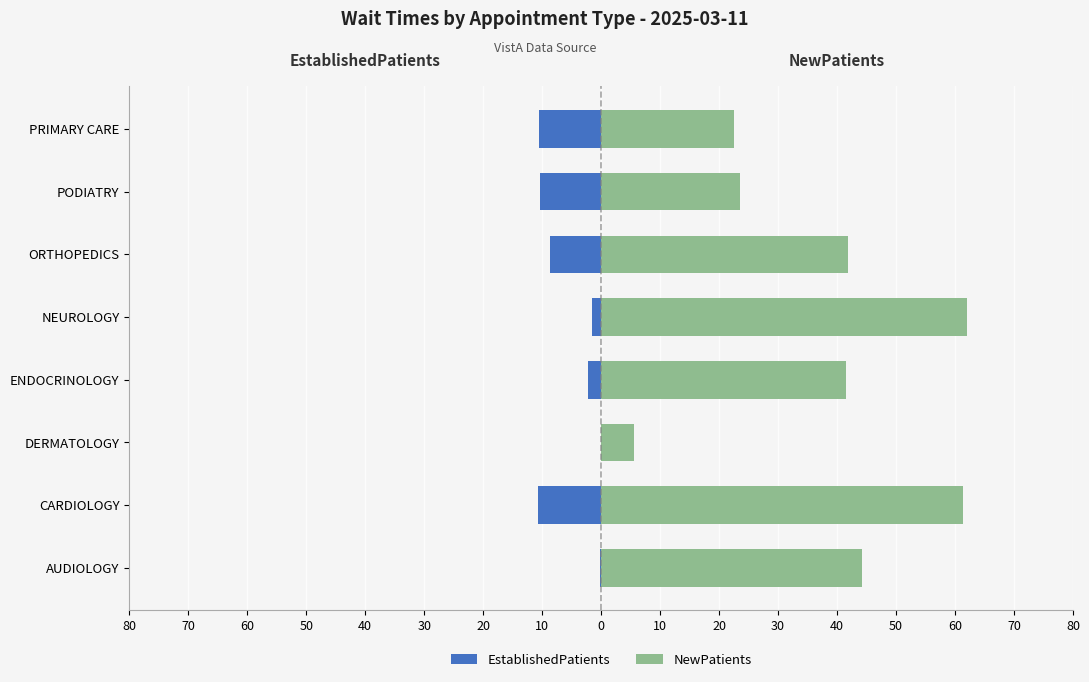

What is the sum of all NewPatients values?

302.6